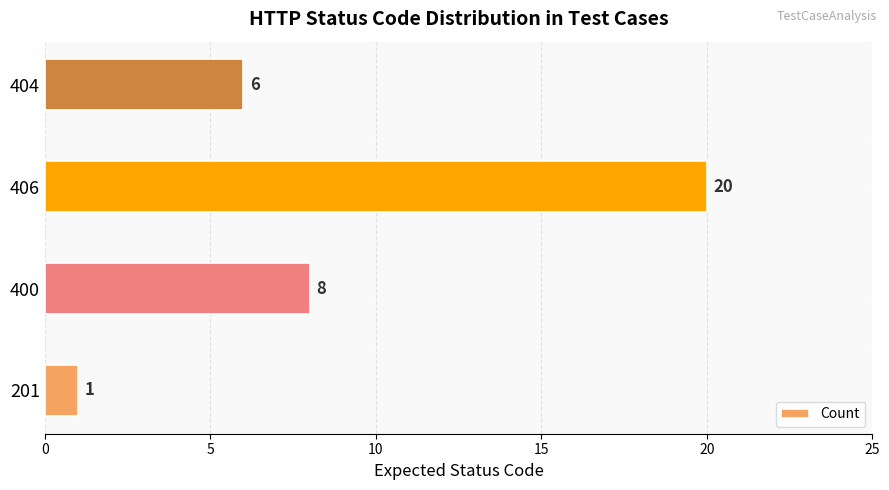

Are the bars grouped side by side (vs. stacked)?

No